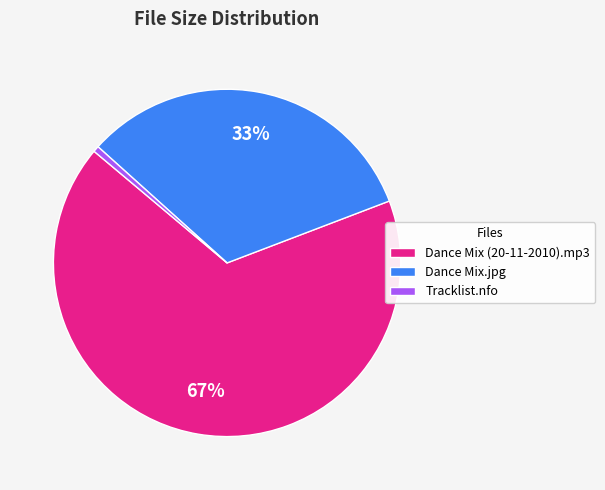

Between Dance Mix.jpg and Tracklist.nfo, which is larger?

Dance Mix.jpg